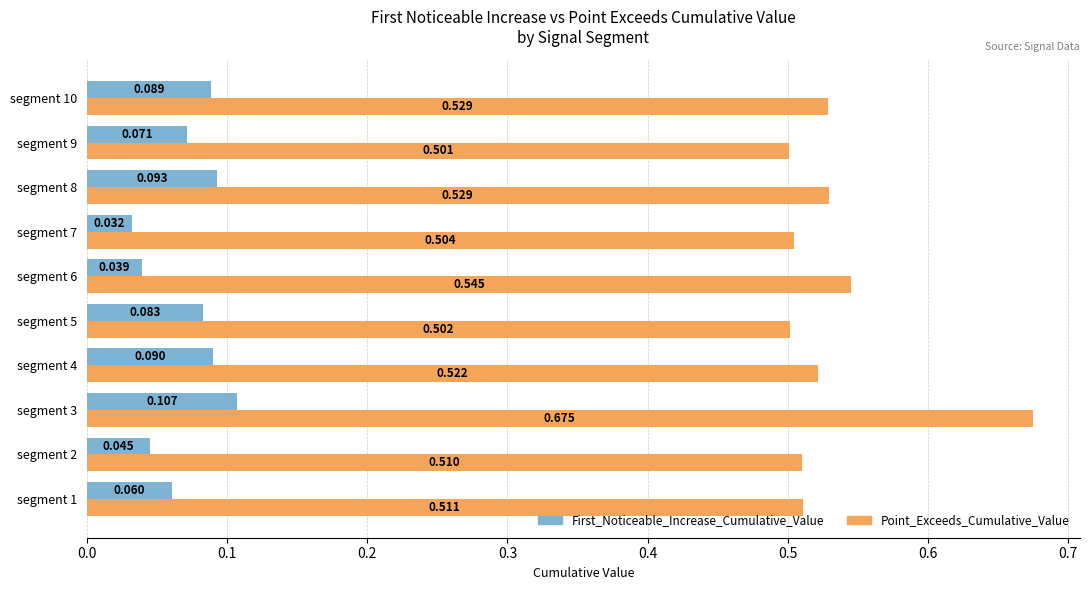

List the series in order of their overall mean, lowest first.

First_Noticeable_Increase_Cumulative_Value, Point_Exceeds_Cumulative_Value